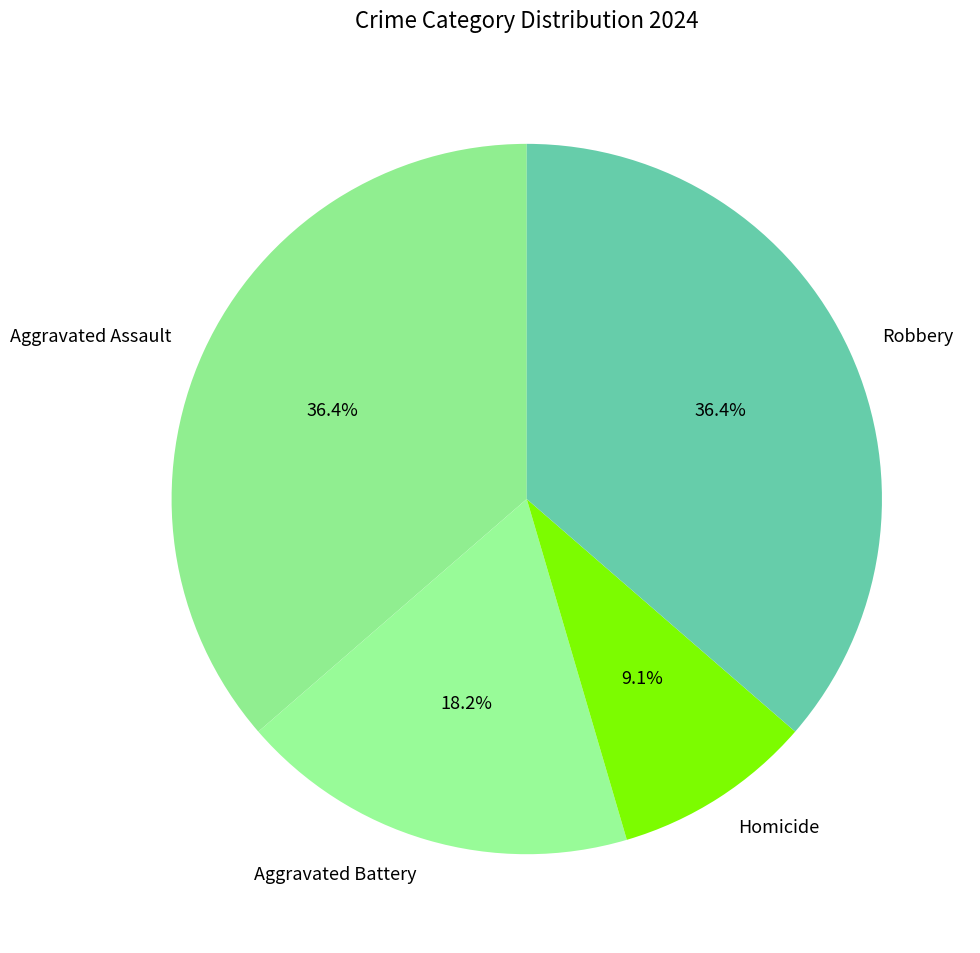

Is the sum of Aggravated Assault and Homicide greater than half?

No